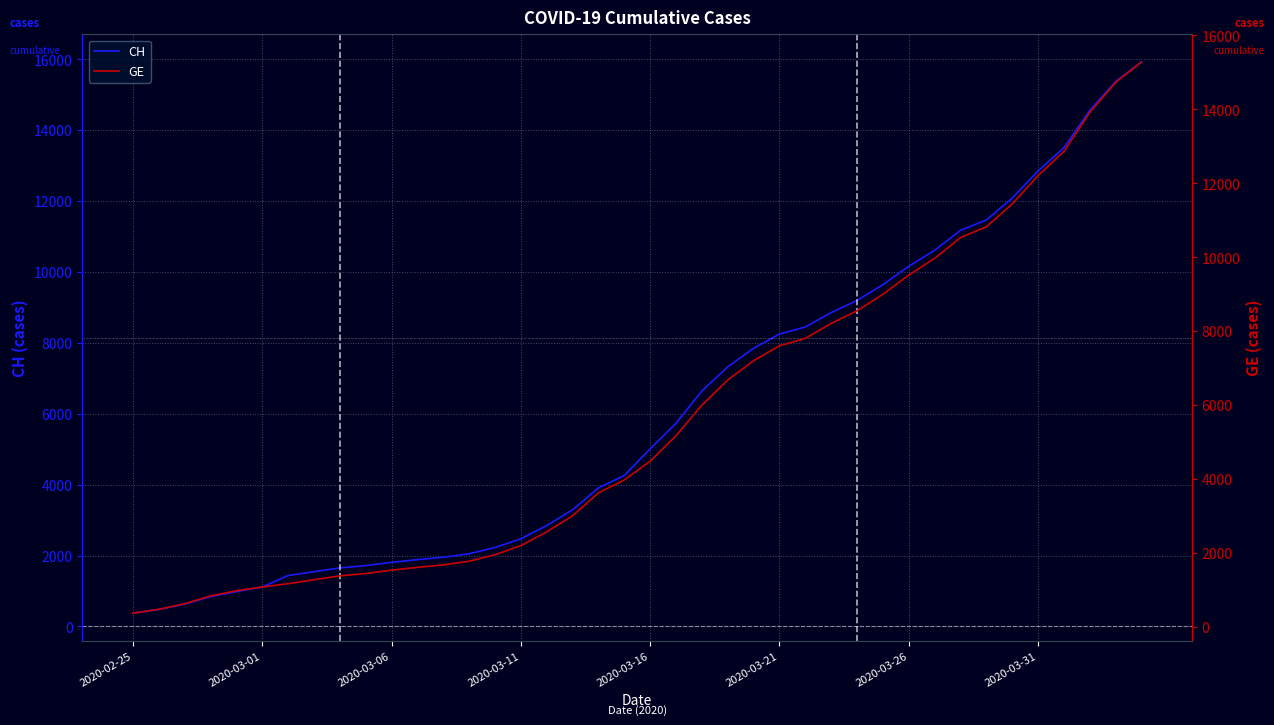

True or false: CH has more than 0 interior local peaks.

False